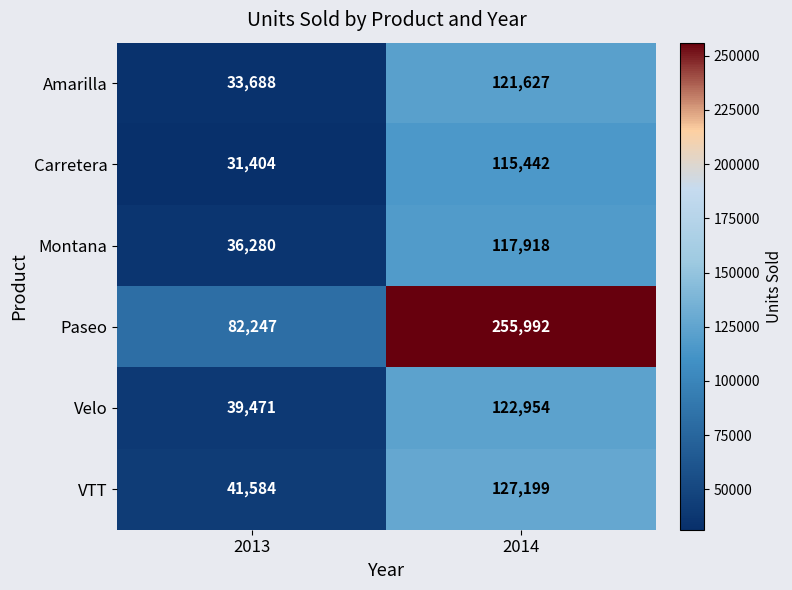

Reading left to right, extract all data points from this chart.

Amarilla: 33688	121627
Carretera: 31404	115442
Montana: 36280	117918
Paseo: 82247	255992
Velo: 39471	122954
VTT: 41584	127199